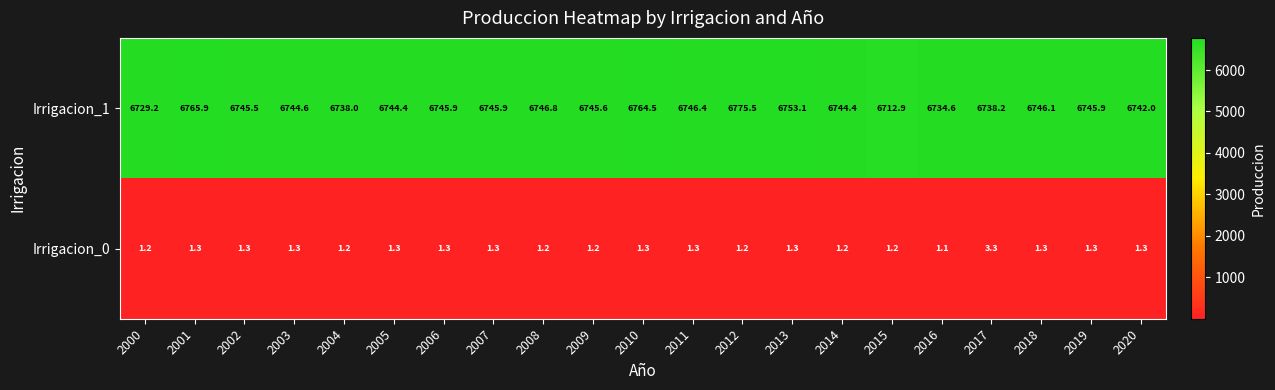

Which series has the largest range (max minus min)?

Irrigacion_1